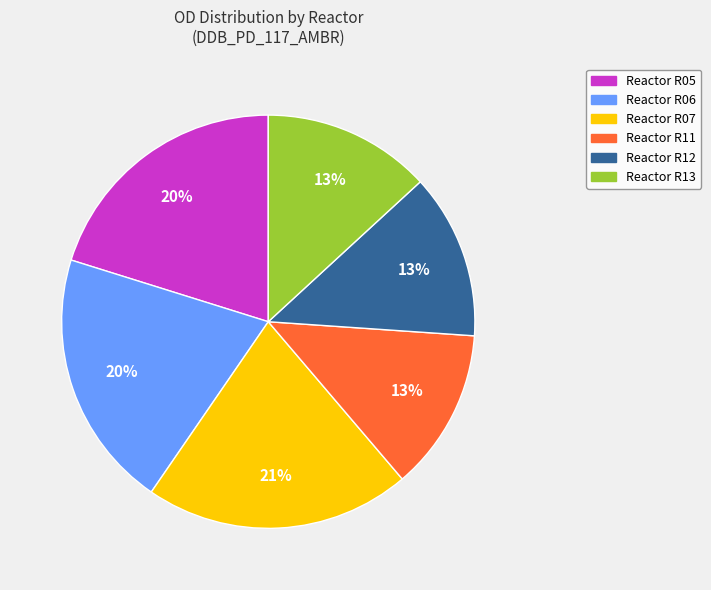

How many slices are in this pie chart?

6